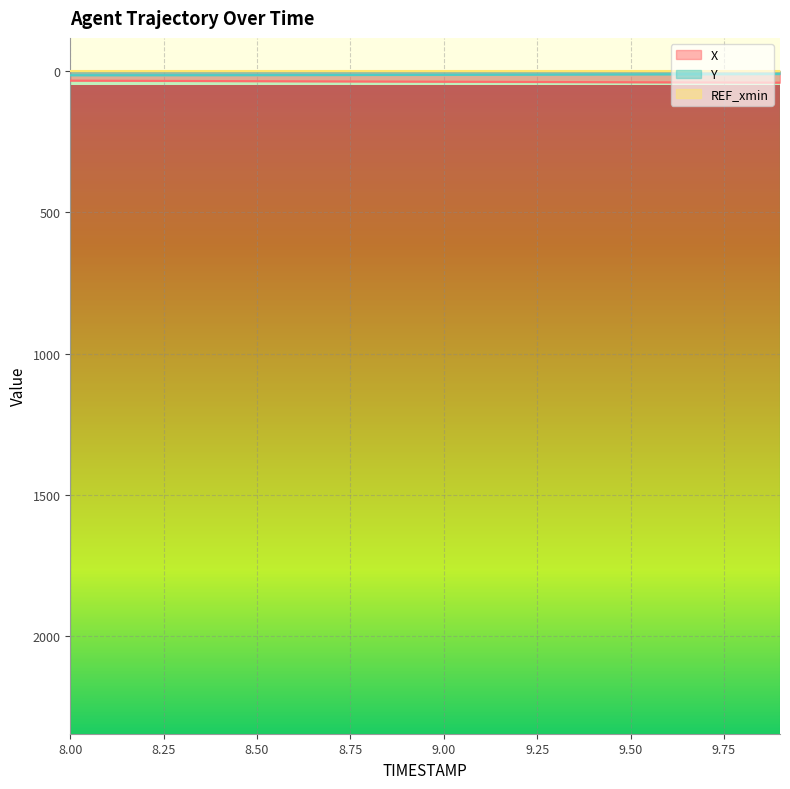

What is the difference between the X values at 8.4 and 8.2?

0.8